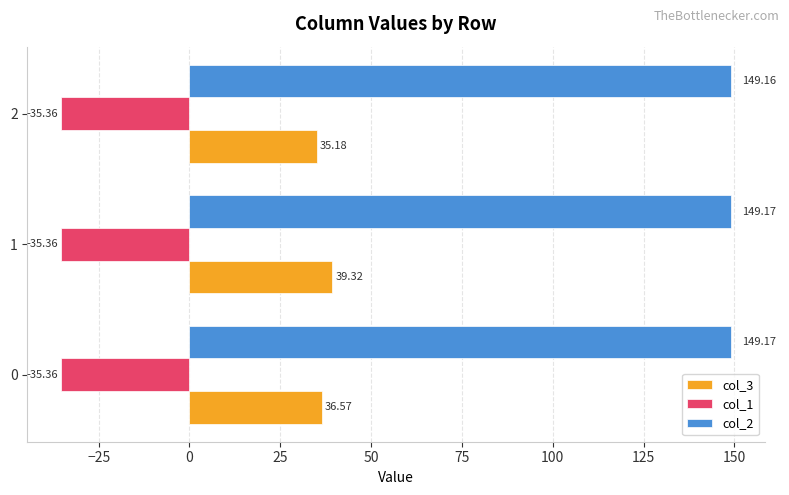

Which series has the widest spread of values?

col_3